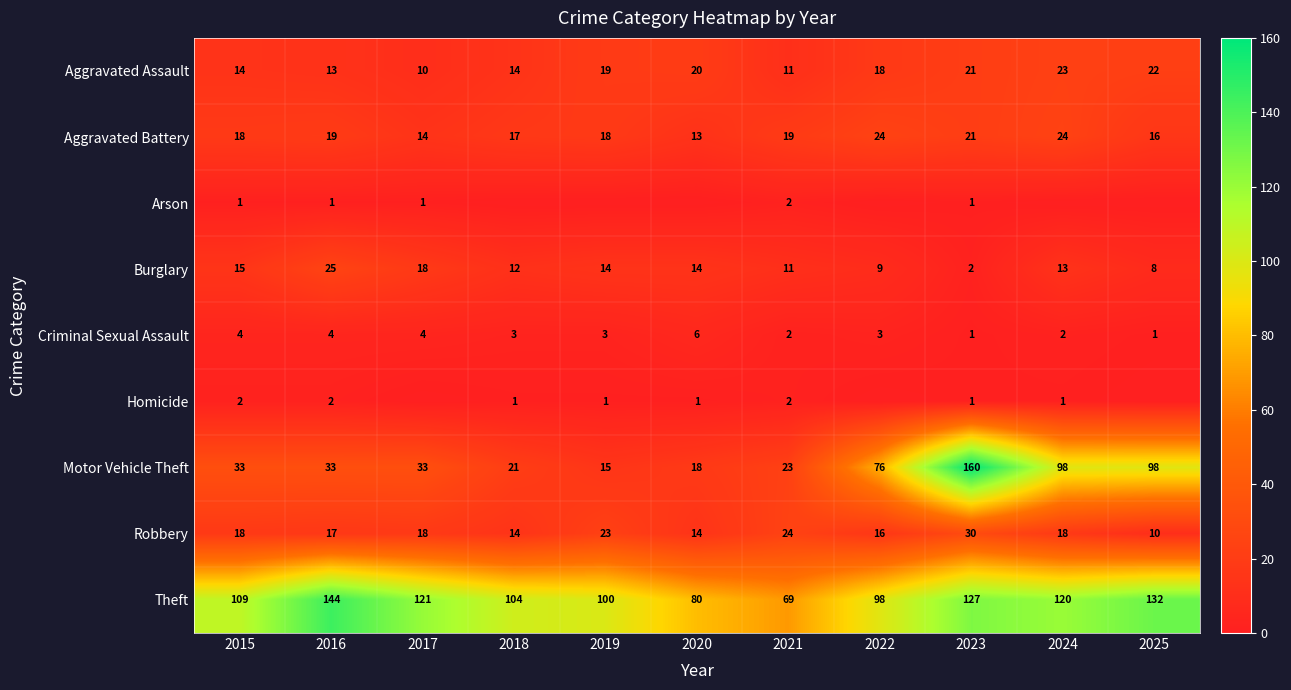

Between 2019 and 2023, which series saw the biggest shift?

Motor Vehicle Theft